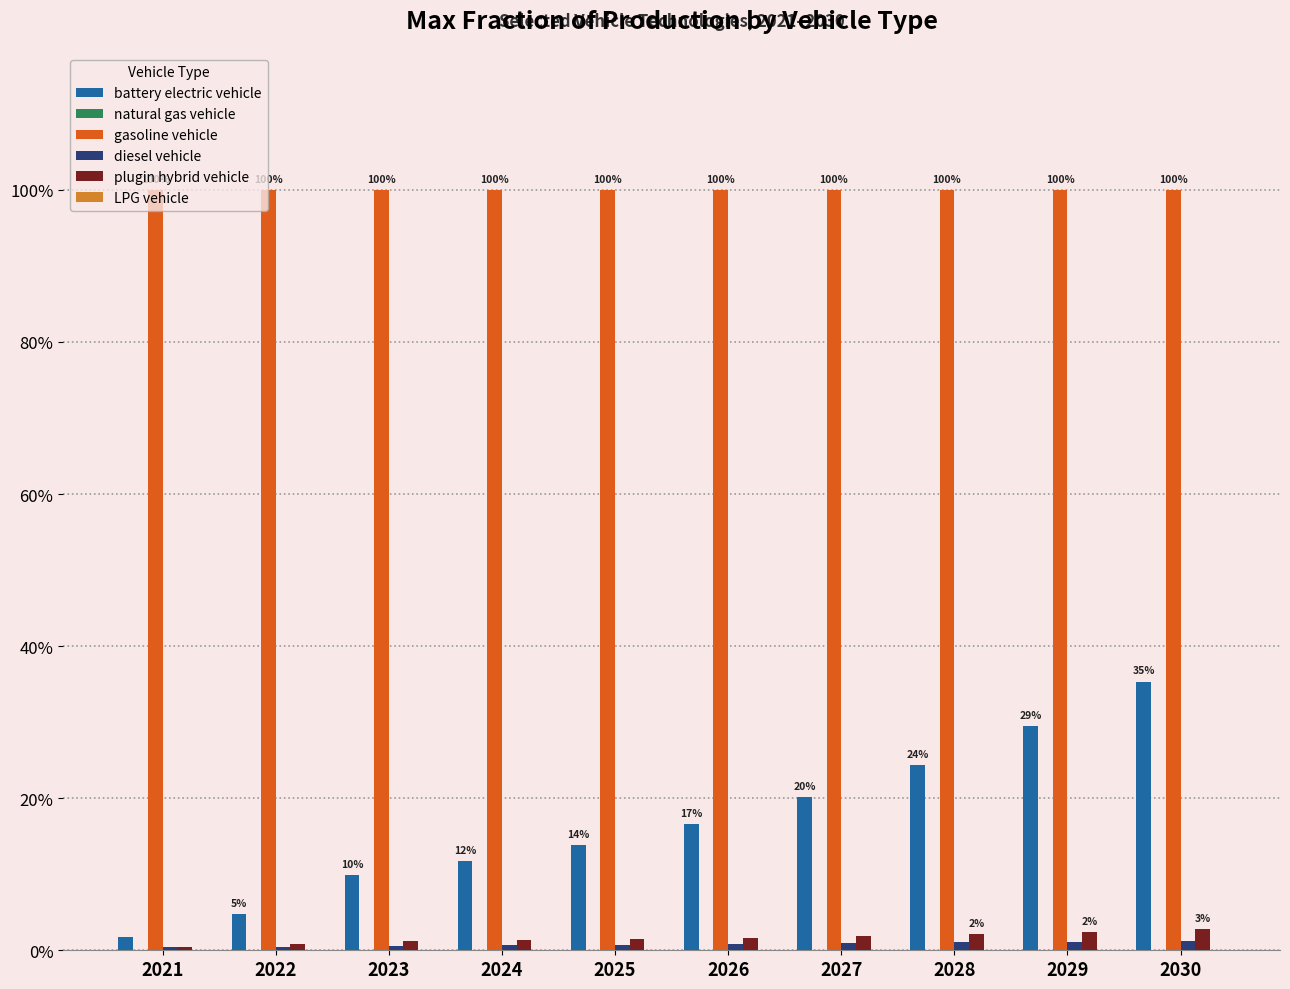

Which series changed the most between 2025 and 2029?

battery electric vehicle